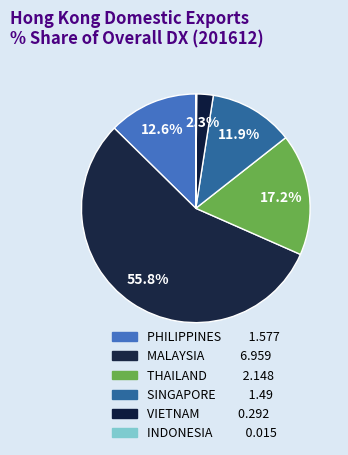

How many segments does this pie chart have?

6